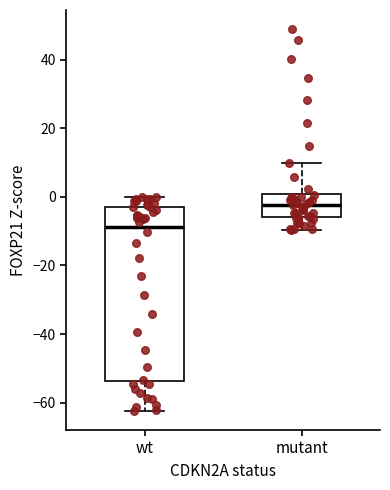

Reading left to right, read every box against the y-axis: the position of its median line, the range the box covers, and the ends of its whiskers. The values are not printed on the chart, so give them approximately, as read against the axis.

wt: median -8, box -54 to -4, whiskers -62 to 0
mutant: median -2, box -6 to 0, whiskers -10 to 10